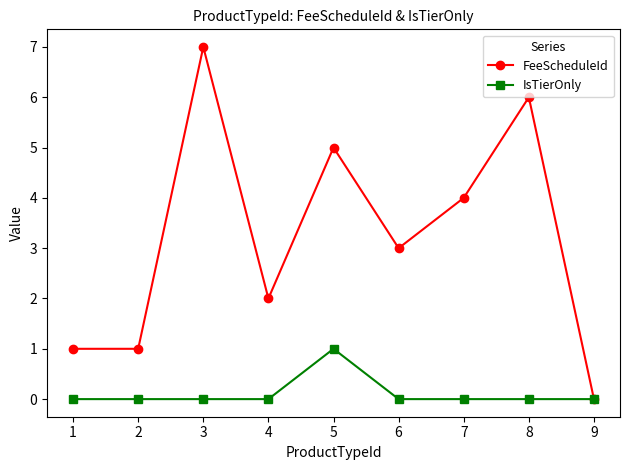

Is the value of FeeScheduleId at 2 greater than the value of IsTierOnly at 1?

Yes